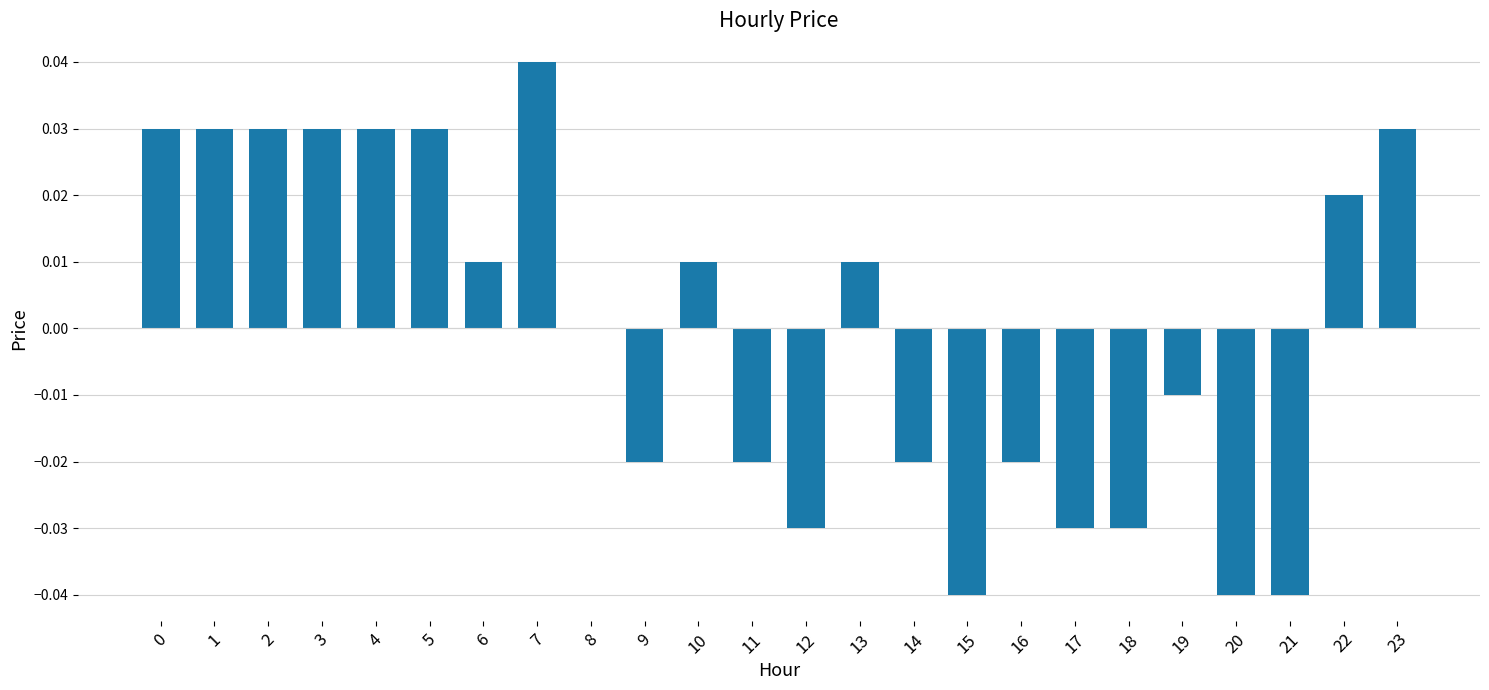

Between 23 and 13, which is larger?

23